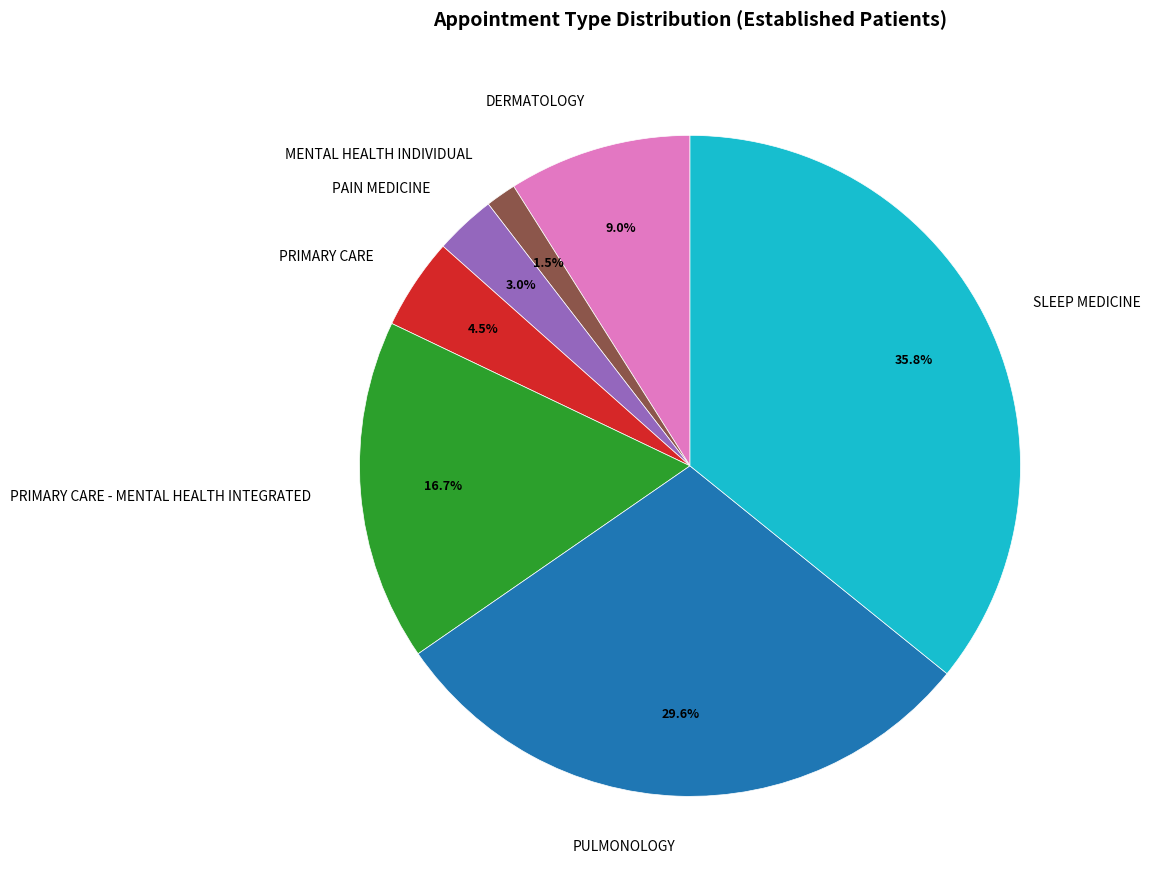

How much of the chart is everything except PULMONOLOGY?

70.4%